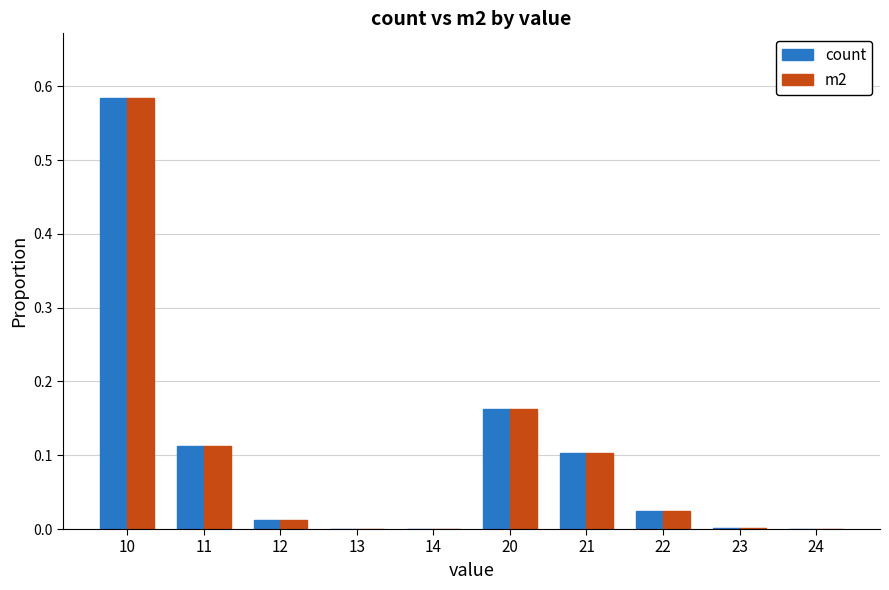

Which category has the highest value across all series?

10